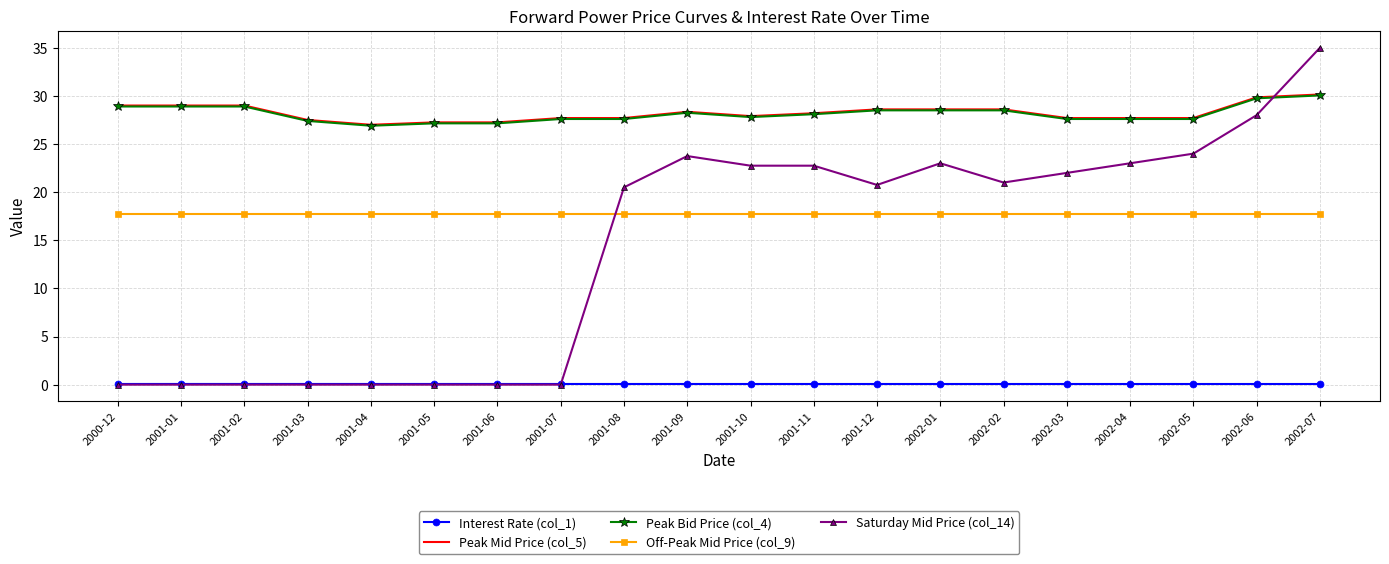

Which series has the largest range (max minus min)?

Saturday Mid Price (col_14)